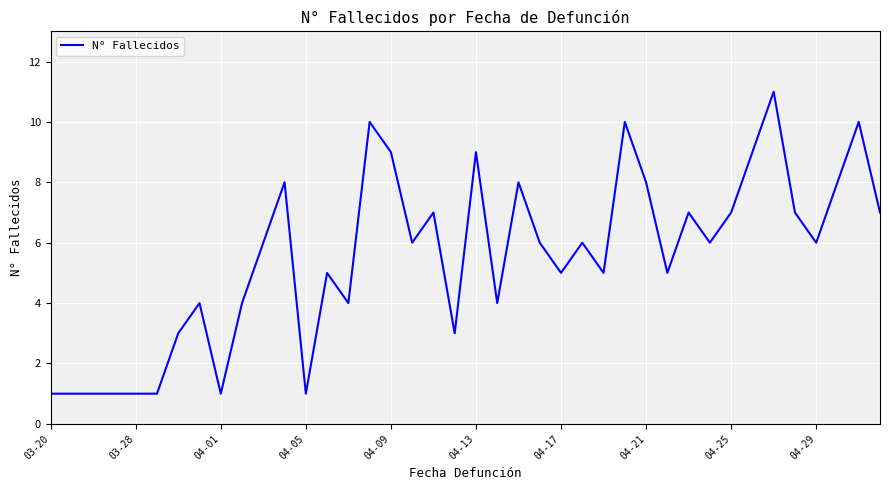

What is the greatest value displayed?

11